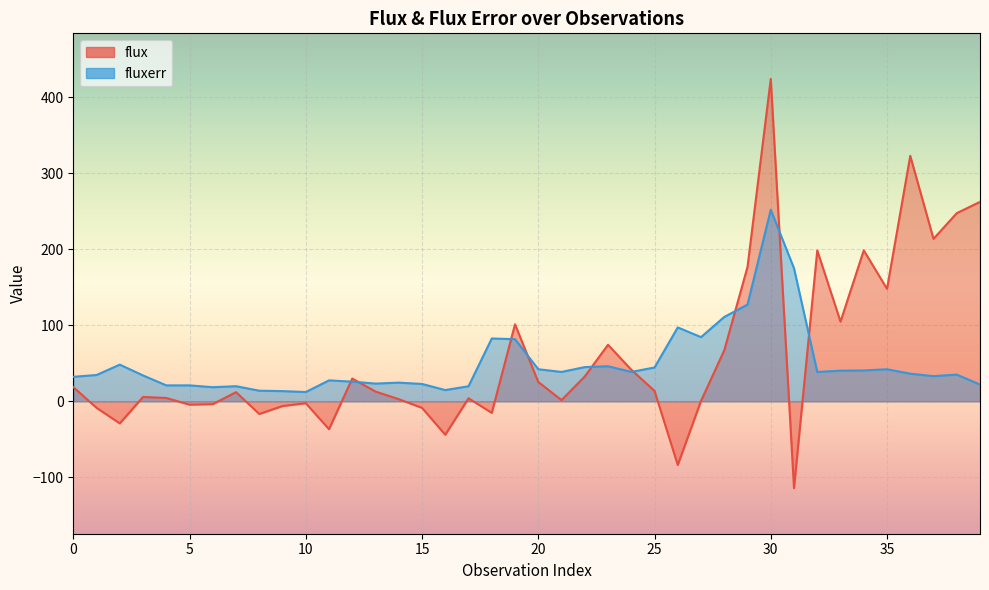

What is the lowest value of the fluxerr series?

12.3